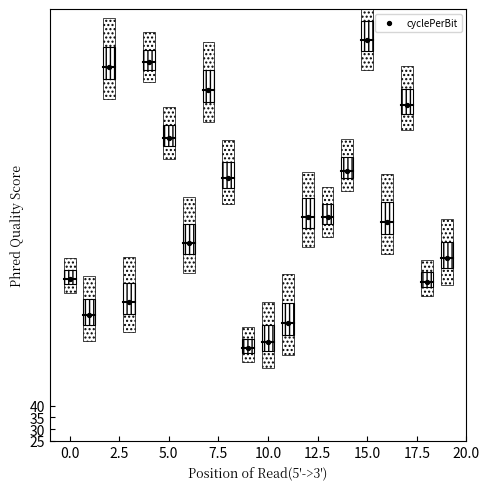

What is the range of Y values (max minus min)?

132.0